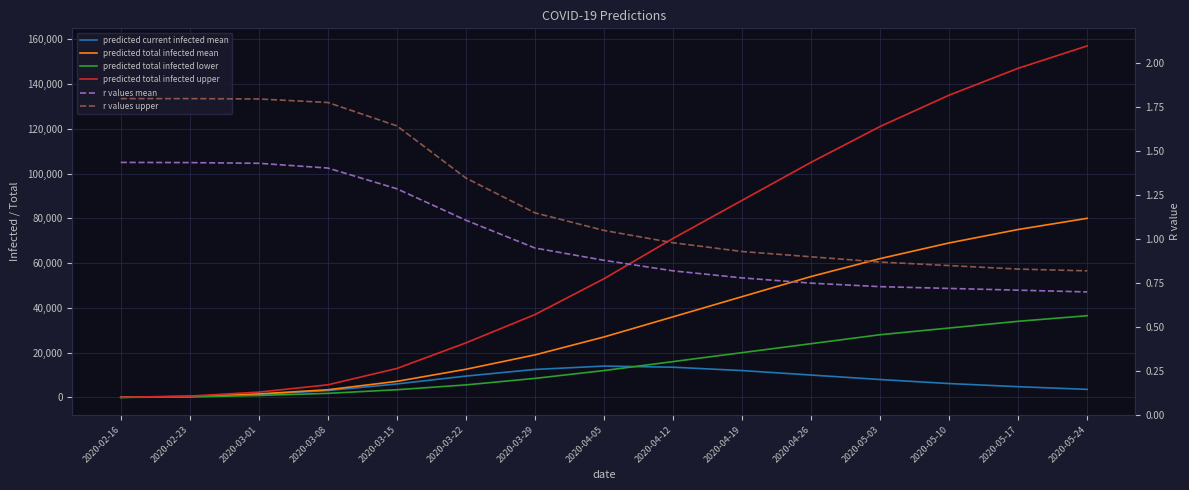

Which series has the largest total across all categories?

predicted total infected upper